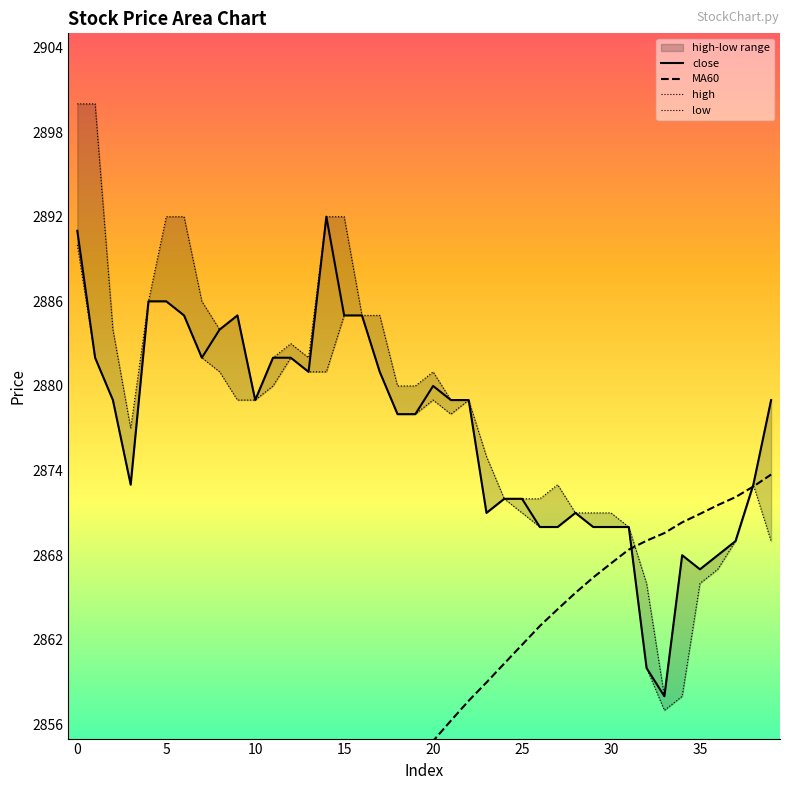

What is the highest value of the close series?

2892